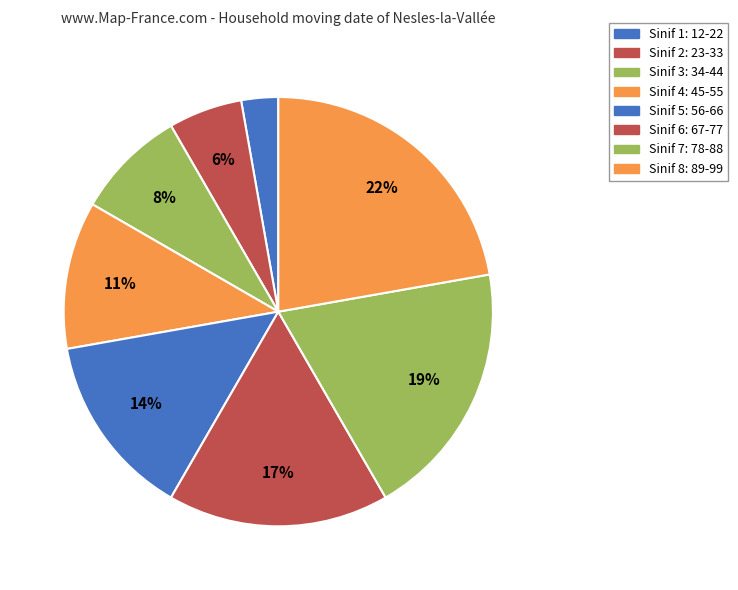

To the nearest percent, what is the difference between the largest and smallest slice percentages?

19%